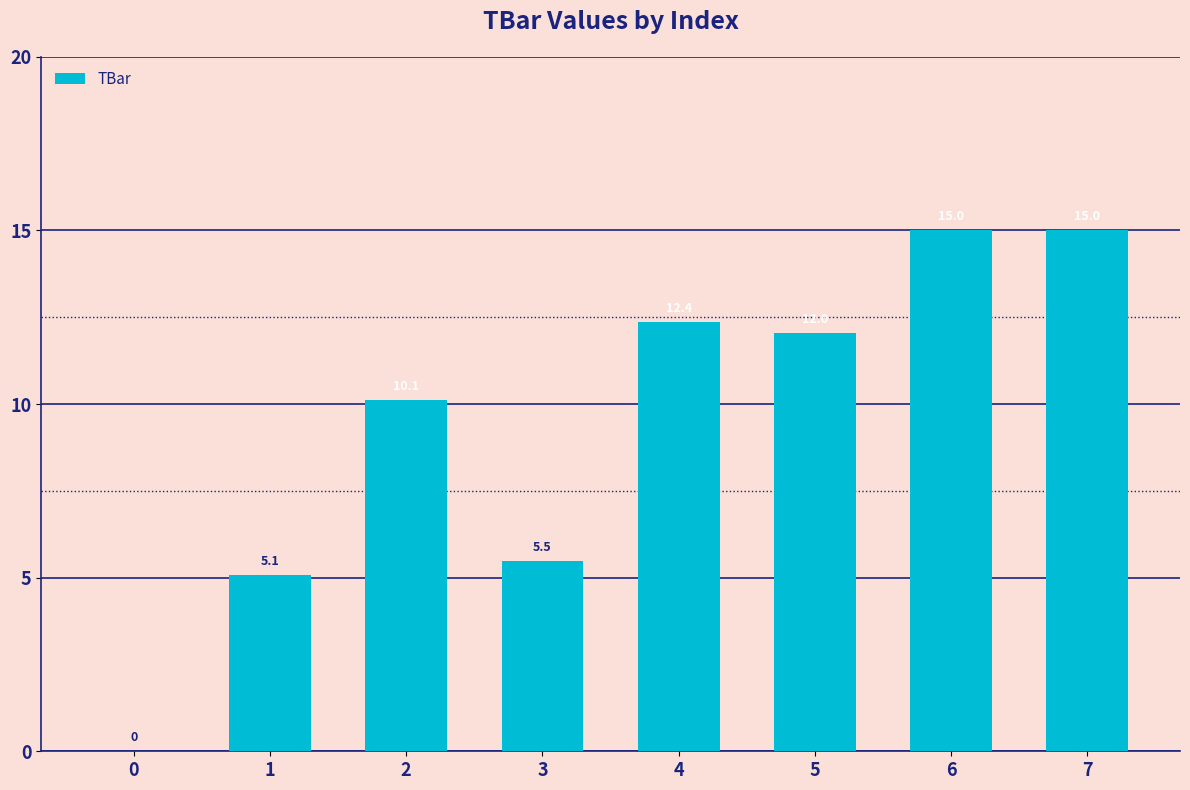

Reading left to right, list all the values displayed in this chart.

0=0.0	1=5.1	2=10.1	3=5.5	4=12.4	5=12.0	6=15.0	7=15.0